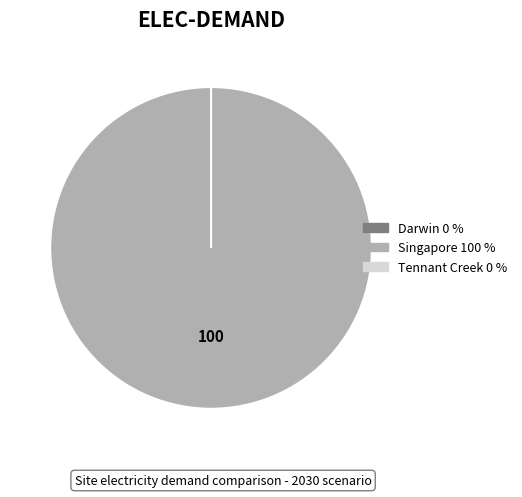

What is the majority slice?

Singapore